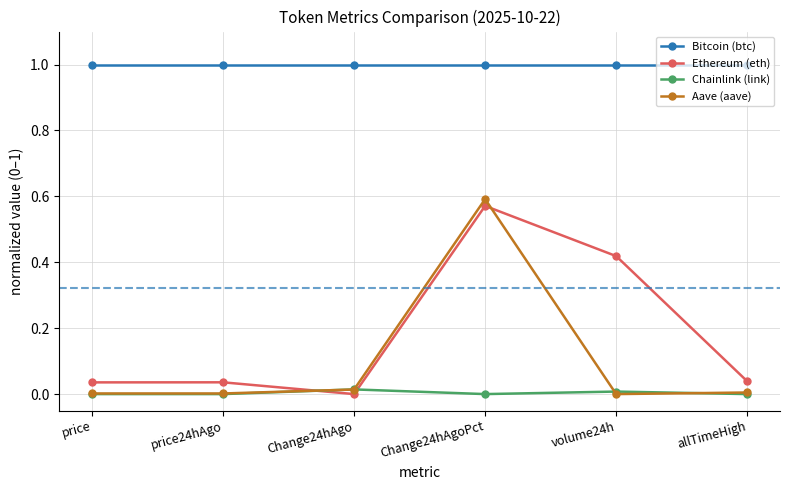

Between Change24hAgo and Change24hAgoPct, which series saw the biggest shift?

Aave (aave)